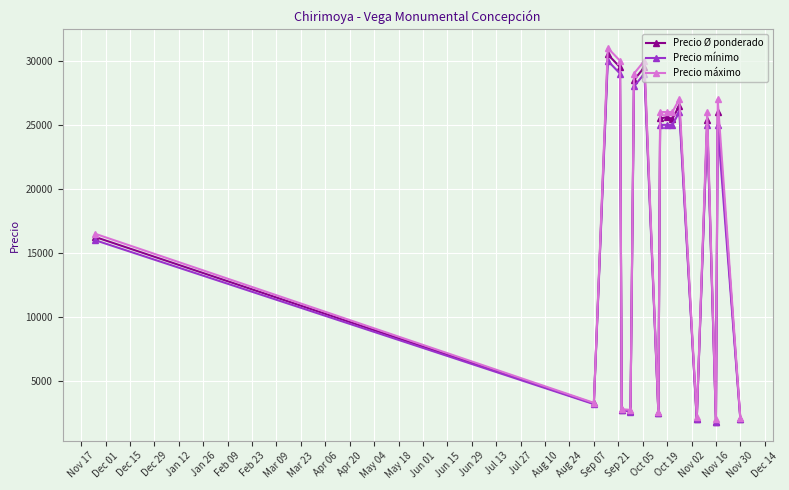

What is the maximum value for Precio máximo?

31000